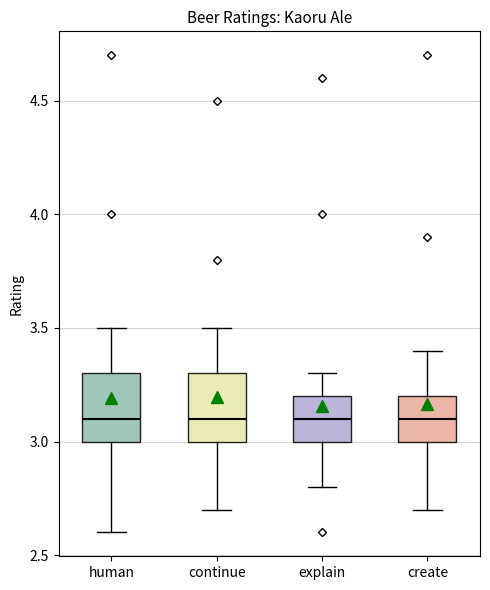

Reading left to right, read every box against the y-axis: the position of its median line, the range the box covers, and the ends of its whiskers. The values are not printed on the chart, so give them approximately, as read against the axis.

human: median 3.1, box 3.0 to 3.3, whiskers 2.6 to 3.5
continue: median 3.1, box 3.0 to 3.3, whiskers 2.7 to 3.5
explain: median 3.1, box 3.0 to 3.2, whiskers 2.8 to 3.3
create: median 3.1, box 3.0 to 3.2, whiskers 2.7 to 3.4